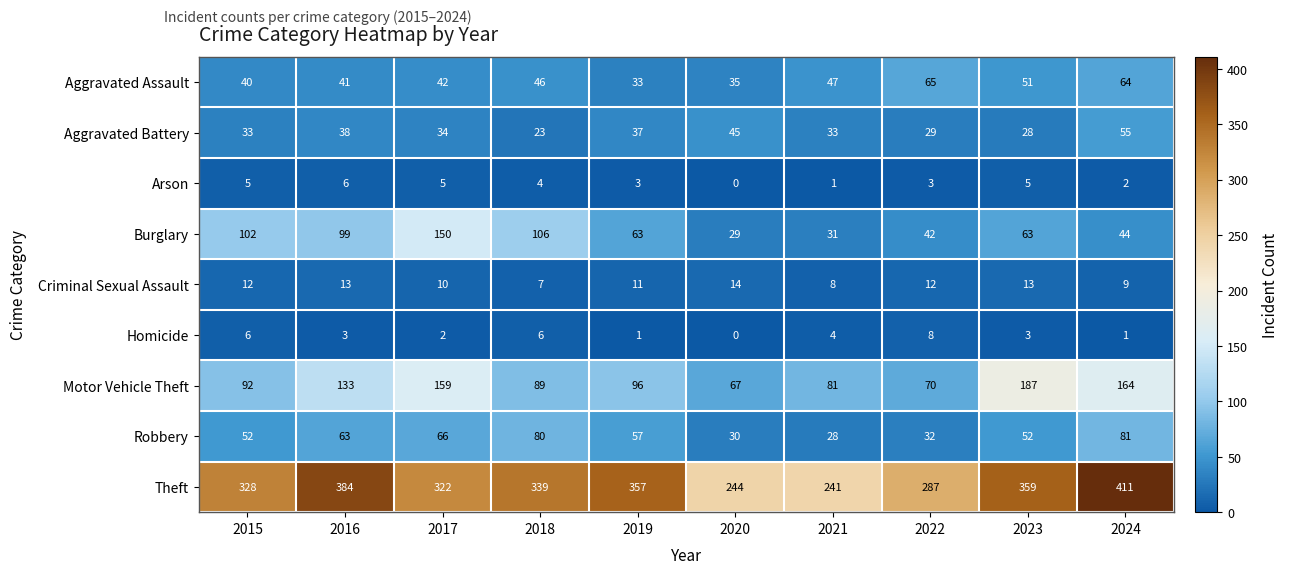

What is the difference between the Theft values at 2021 and 2015?

87